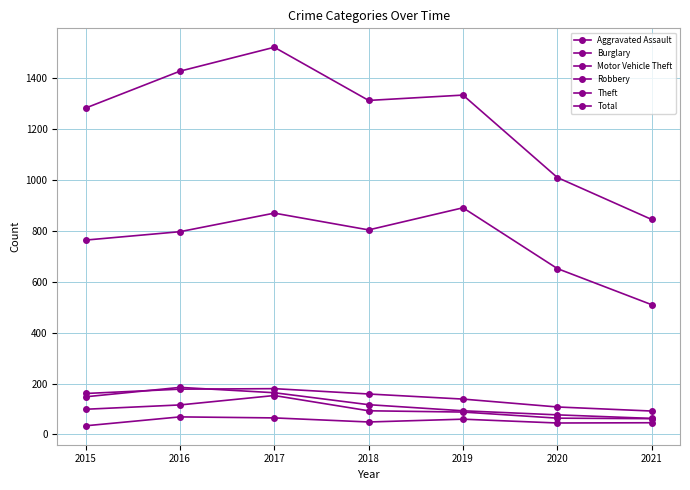

Does the chart display data point markers on the line(s)?

Yes